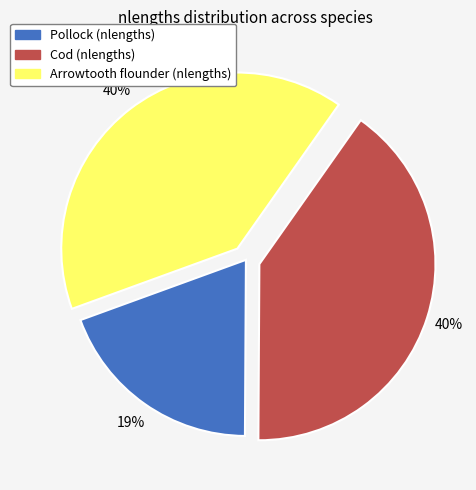

Does any single category account for the majority?

No